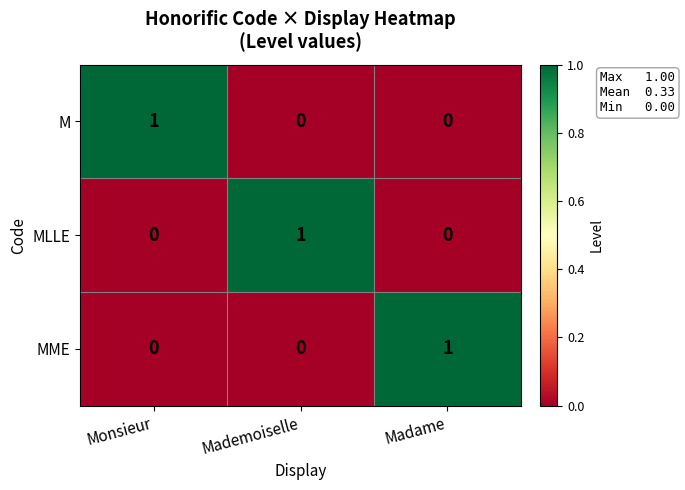

What is the difference between the highest and lowest values at Mademoiselle?

1